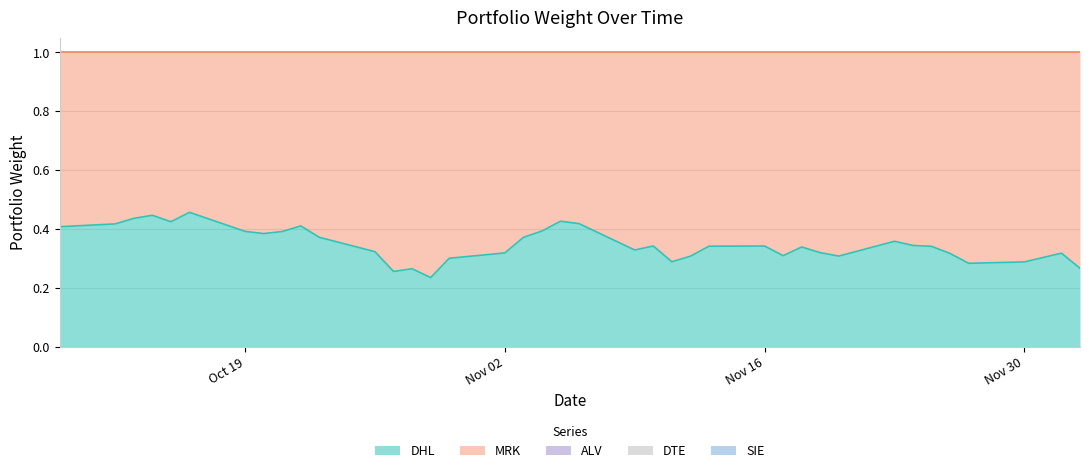

Is the value of ALV at 2020-11-17 greater than the value of MRK at 2020-11-12?

No